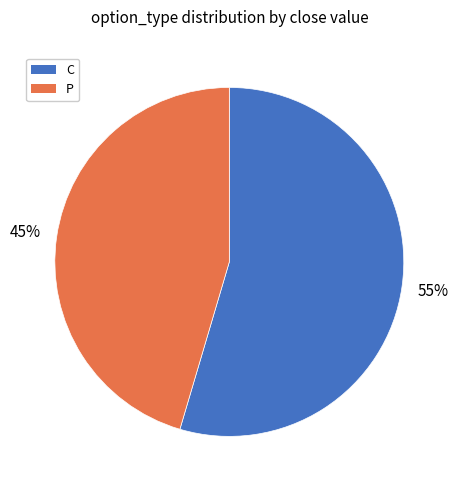

Which slice is the largest?

C